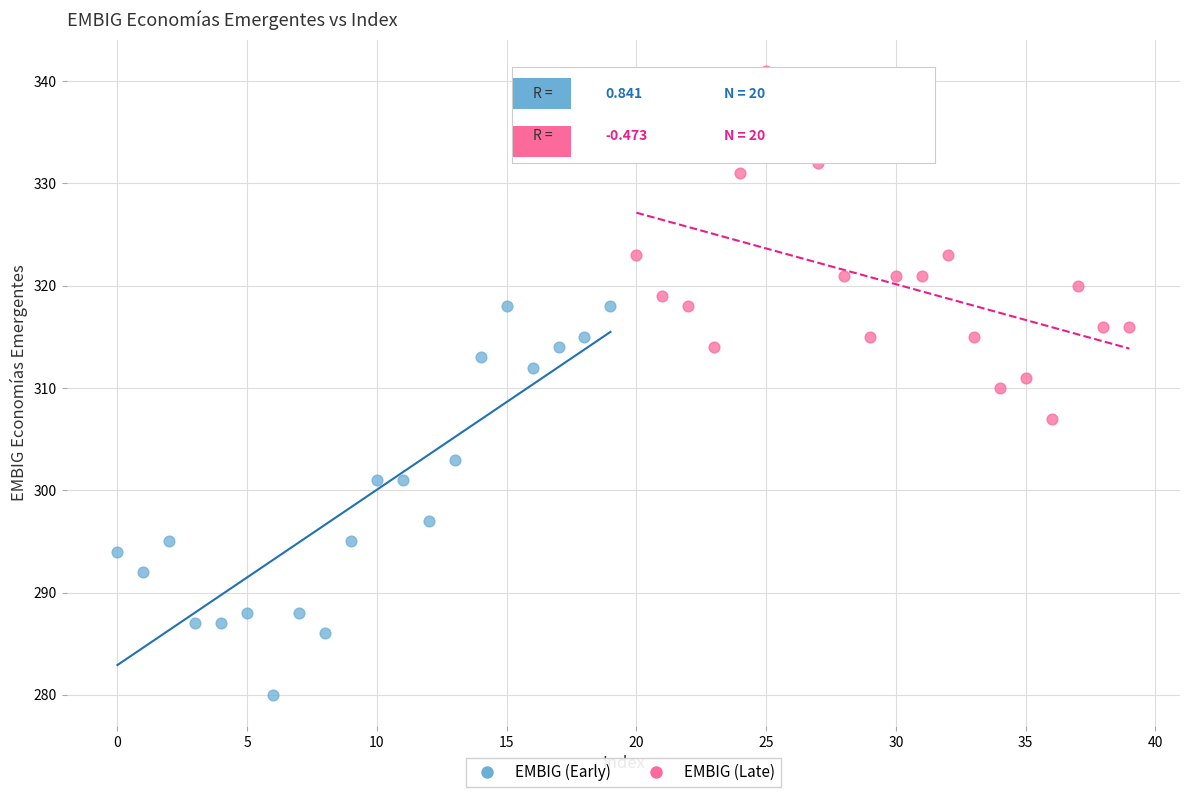

Which series has the widest spread of Y values?

EMBIG (Early)